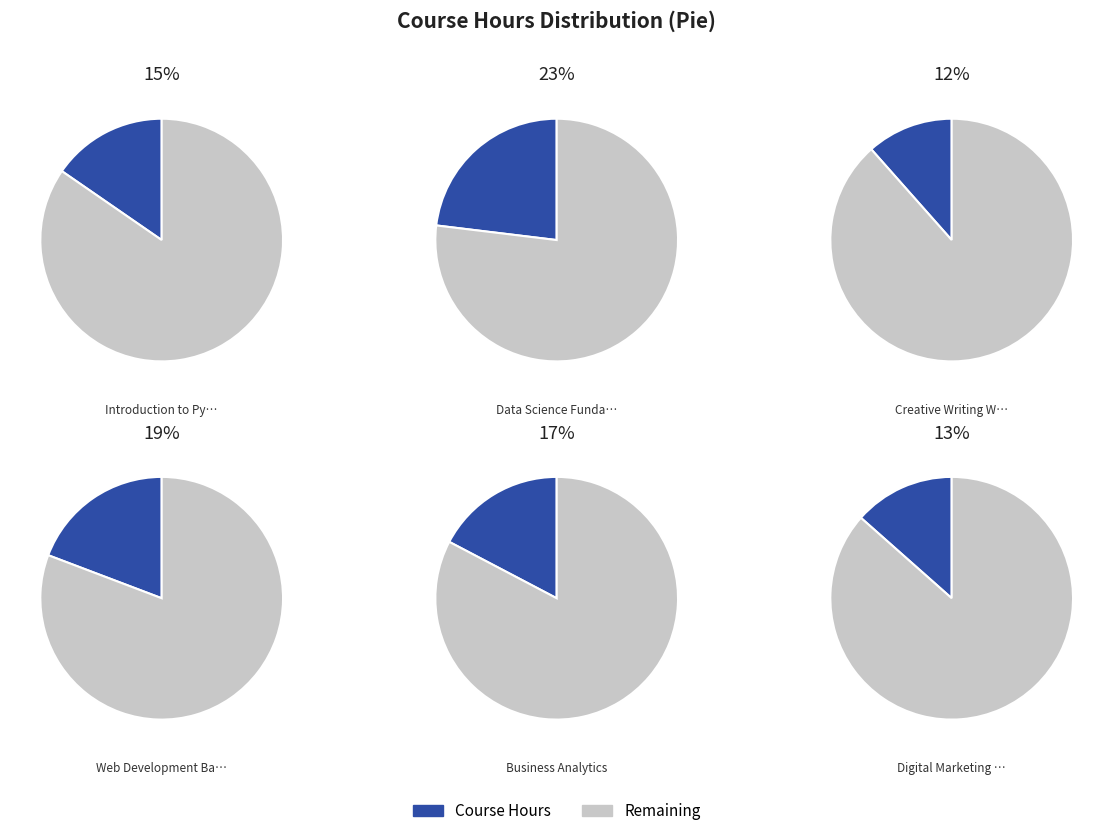

Is Web Development Basics the majority of the pie?

No